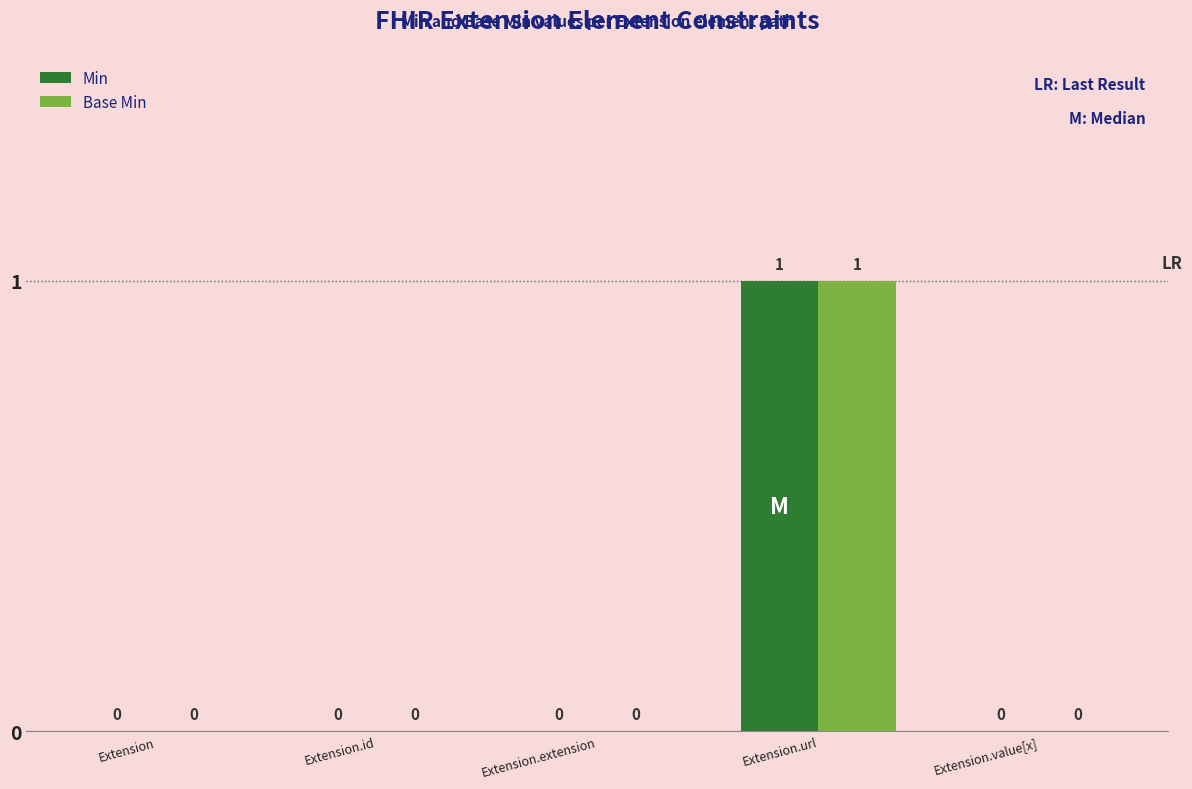

The value of Base Min at Extension is 0. True or false?

True